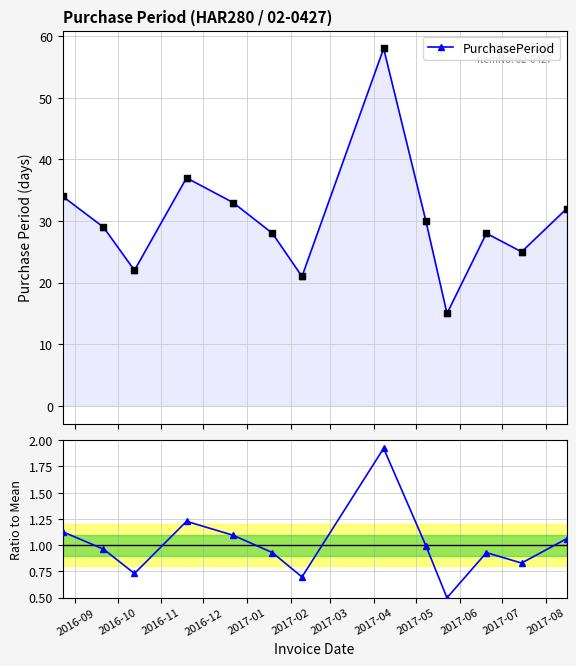

Which series contains the highest Y value?

PurchasePeriod